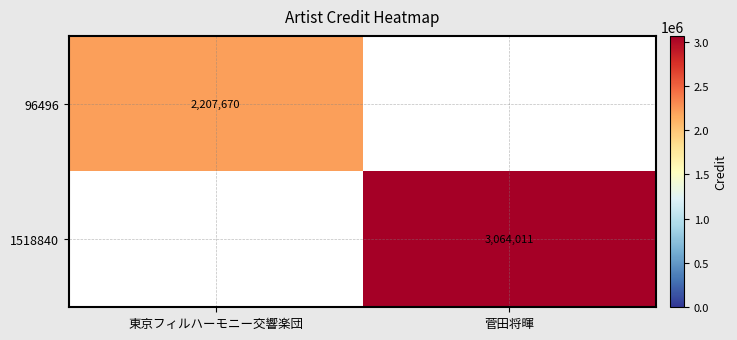

True or false: 1518840 has a value of 4279454 at 菅田将暉.

False